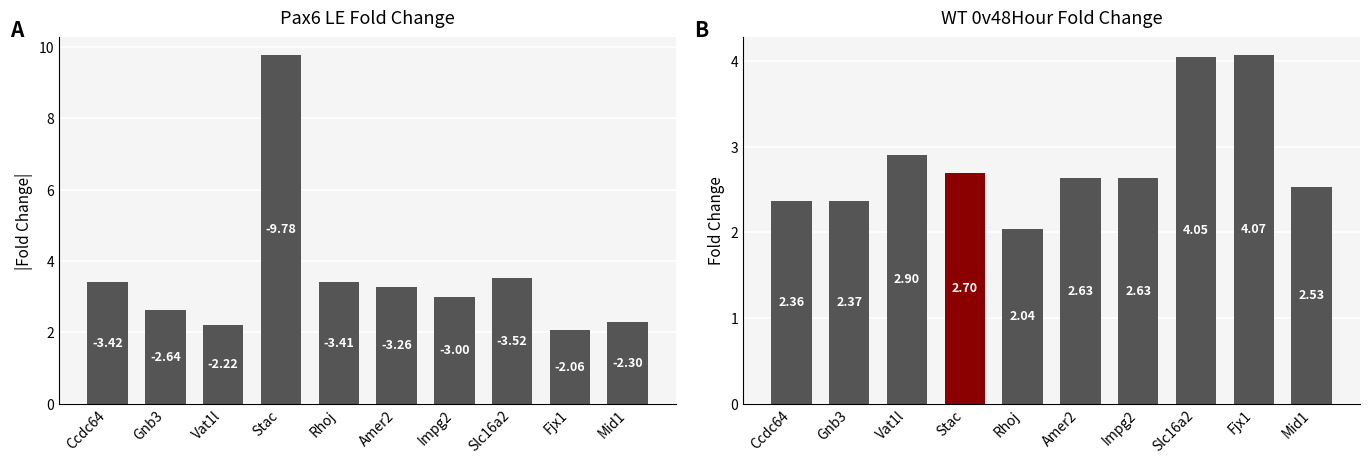

Reading left to right, what are all the values shown in this chart?

Pax6_LE_Fold_Change: 3.4	2.6	2.2	9.8	3.4	3.3	3.0	3.5	2.1	2.3
WT0vWT48Hour_Fold_Change: 2.4	2.4	2.9	2.7	2.0	2.6	2.6	4.1	4.1	2.5